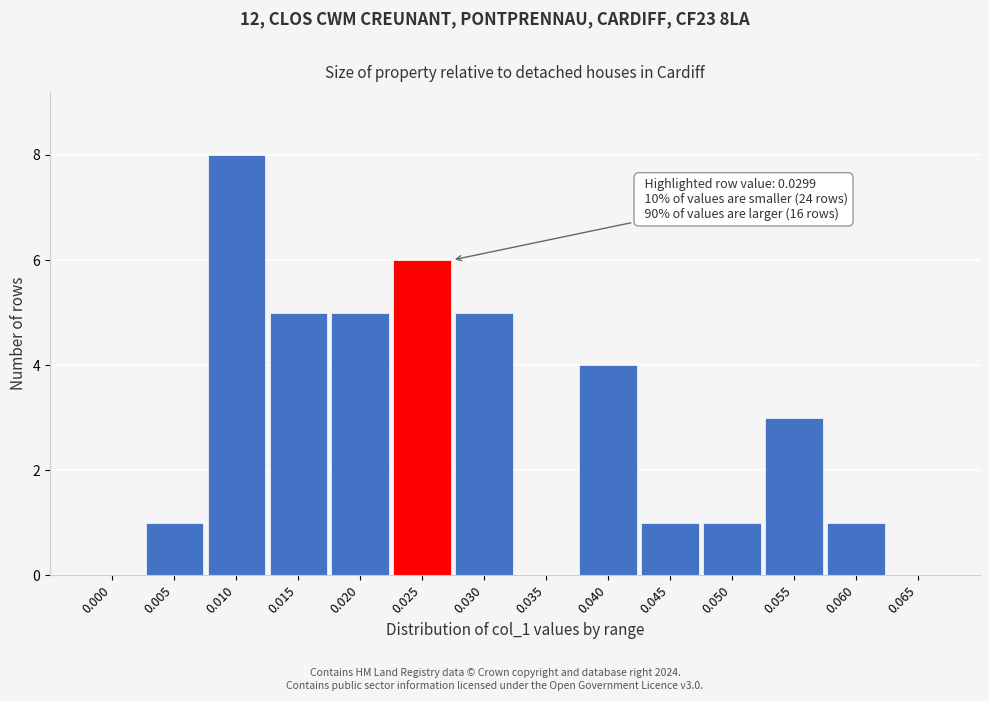

Reading right to left, extract all data points from this chart.

0.065=0	0.060=1	0.055=3	0.050=1	0.045=1	0.040=4	0.035=0	0.030=5	0.025=6	0.020=5	0.015=5	0.010=8	0.005=1	0.000=0